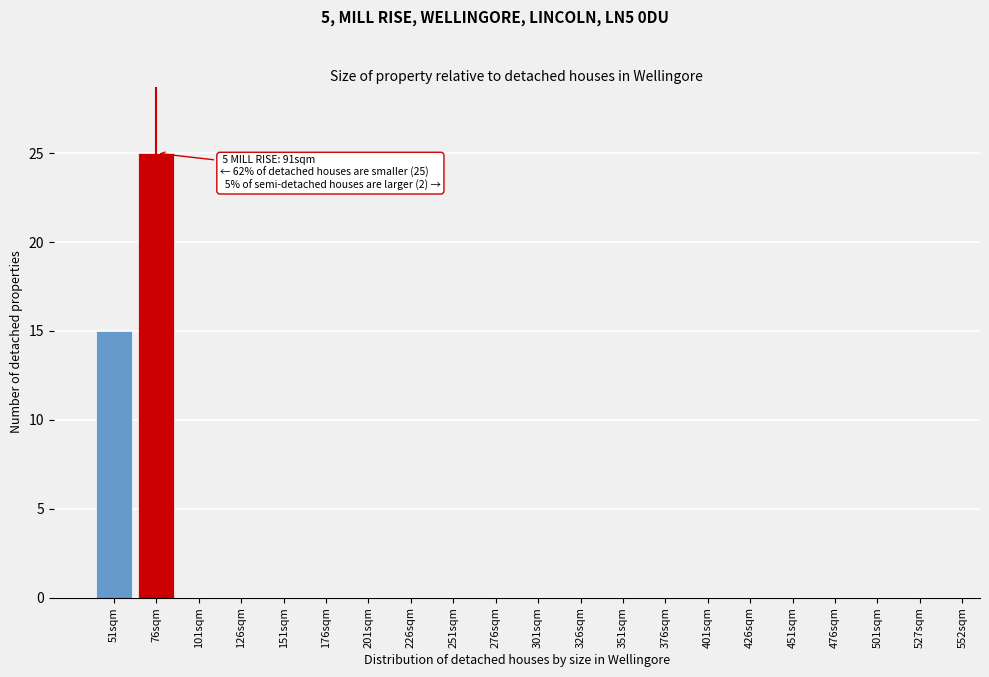

Reading left to right, extract all data points from this chart.

51sqm=15	76sqm=25	101sqm=0	126sqm=0	151sqm=0	176sqm=0	201sqm=0	226sqm=0	251sqm=0	276sqm=0	301sqm=0	326sqm=0	351sqm=0	376sqm=0	401sqm=0	426sqm=0	451sqm=0	476sqm=0	501sqm=0	527sqm=0